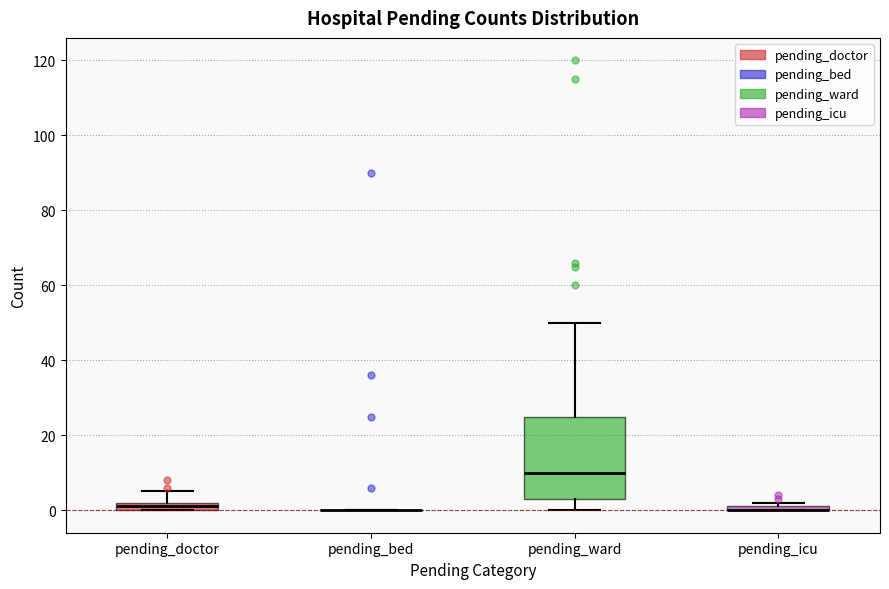

Which box is the tallest, from its lower edge to its upper edge?

pending_ward